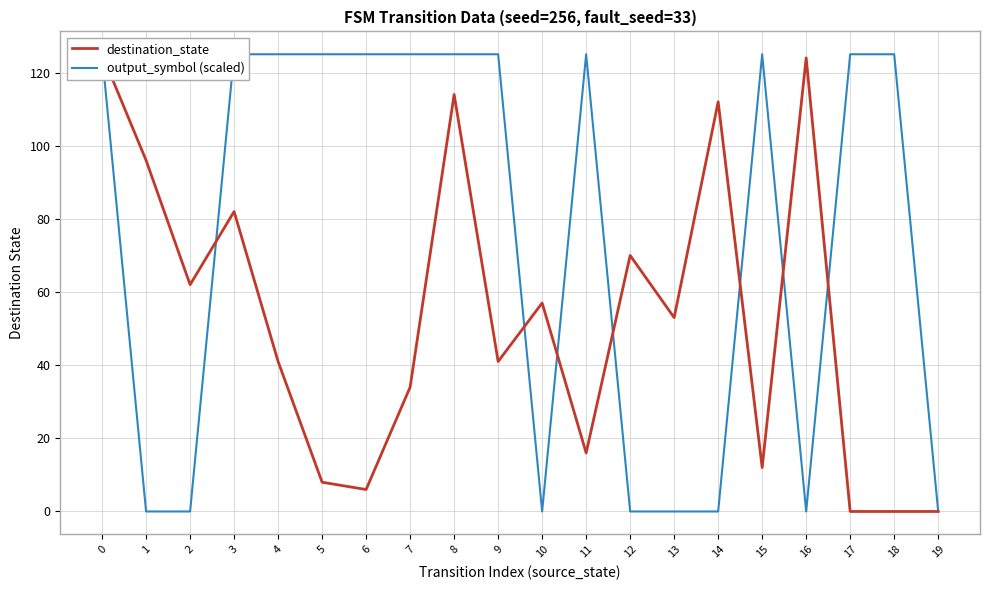

What are all the series names shown in the legend?

destination_state, output_symbol (scaled)